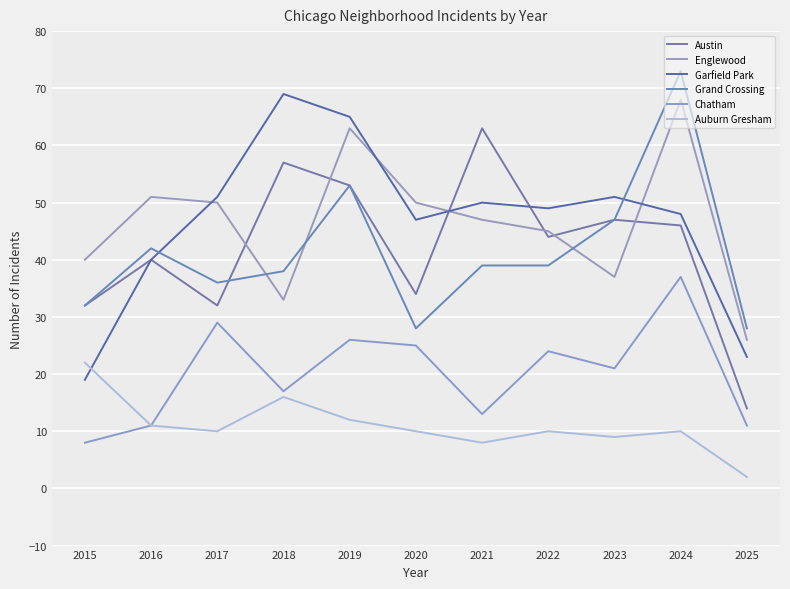

Does the chart have visible grid lines?

Yes